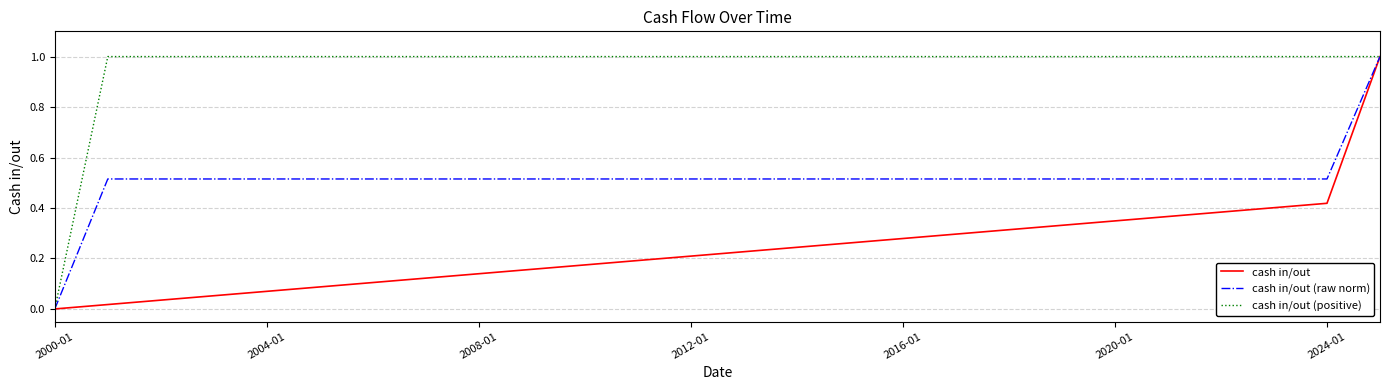

Which series has the largest total across all categories?

cash in/out (positive)